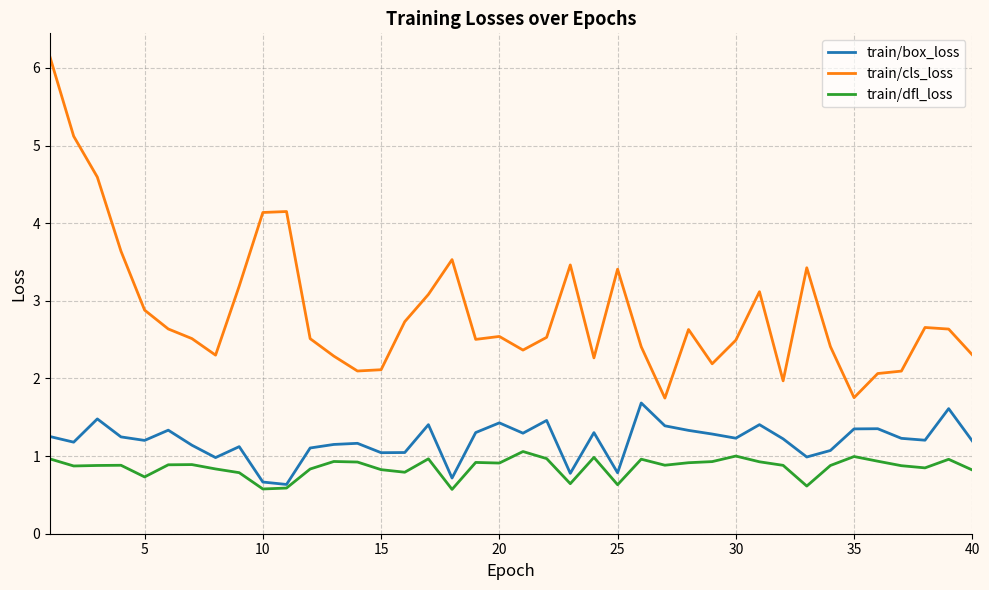

What are all the series names shown in the legend?

train/box_loss, train/cls_loss, train/dfl_loss